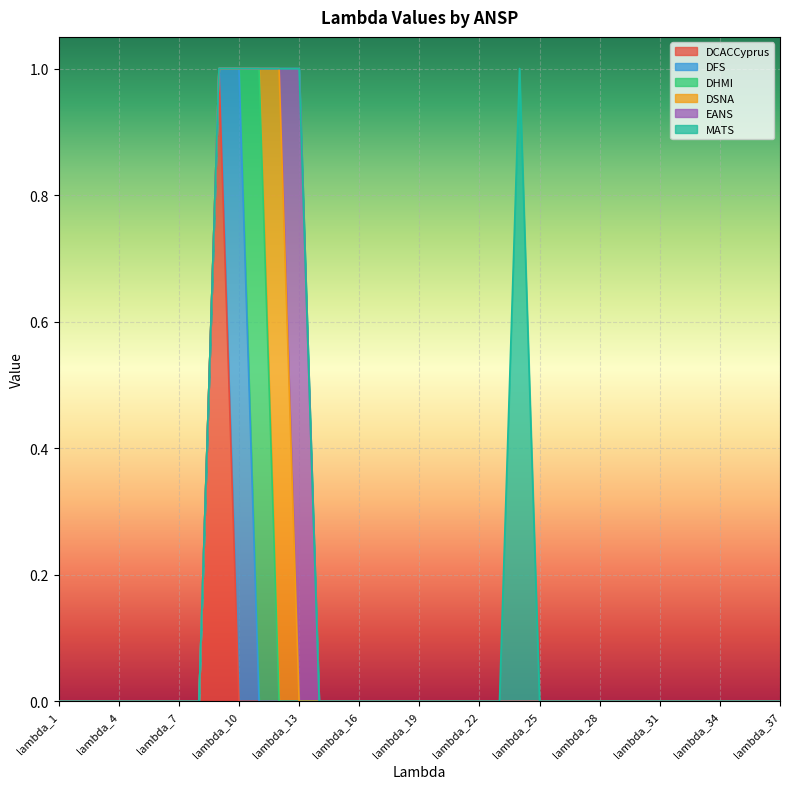

How many data points in DHMI are above 0?

1